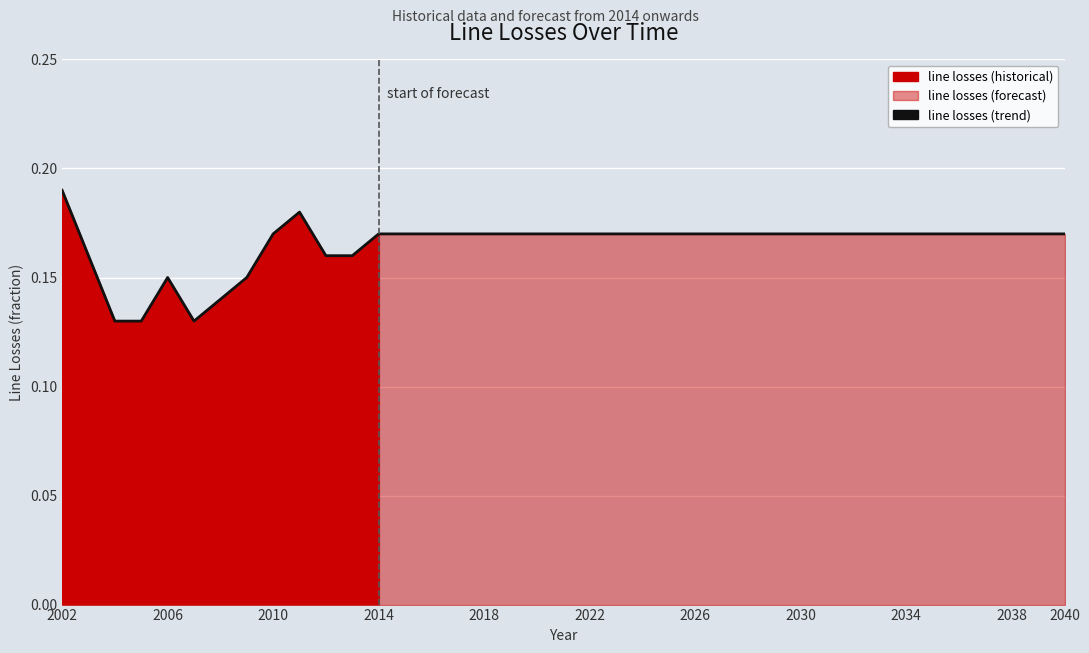

Reading left to right, extract all data points from this chart.

0.2	0.2	0.1	0.1	0.1	0.1	0.1	0.1	0.2	0.2	0.2	0.2	0.2	0.2	0.2	0.2	0.2	0.2	0.2	0.2	0.2	0.2	0.2	0.2	0.2	0.2	0.2	0.2	0.2	0.2	0.2	0.2	0.2	0.2	0.2	0.2	0.2	0.2	0.2